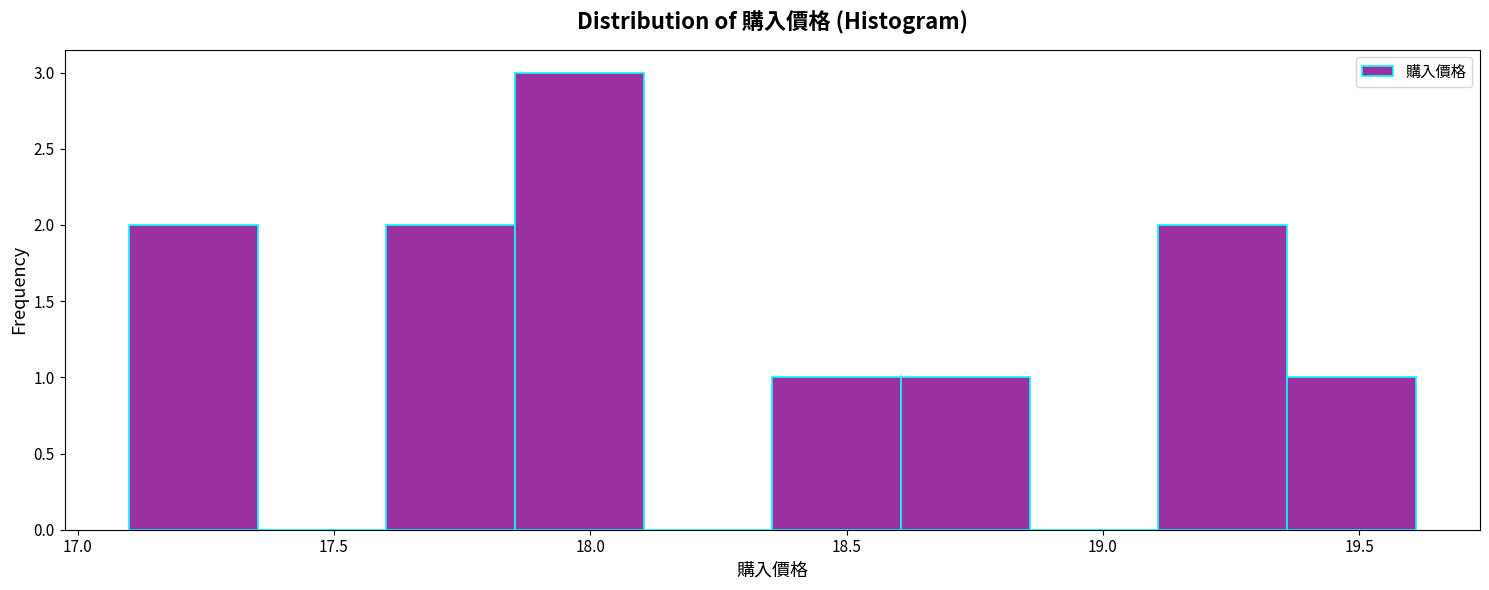

Reading left to right, transcribe this chart: for each bar, give the range it covers on the x-axis and its height. Neither the bar edges nor the heights are printed on the chart, so give them approximately, as read against the axes.

17.10 to 17.35: 2
17.35 to 17.60: 0
17.60 to 17.85: 2
17.85 to 18.10: 3
18.10 to 18.35: 0
18.35 to 18.60: 1
18.60 to 18.85: 1
18.85 to 19.10: 0
19.10 to 19.35: 2
19.35 to 19.60: 1